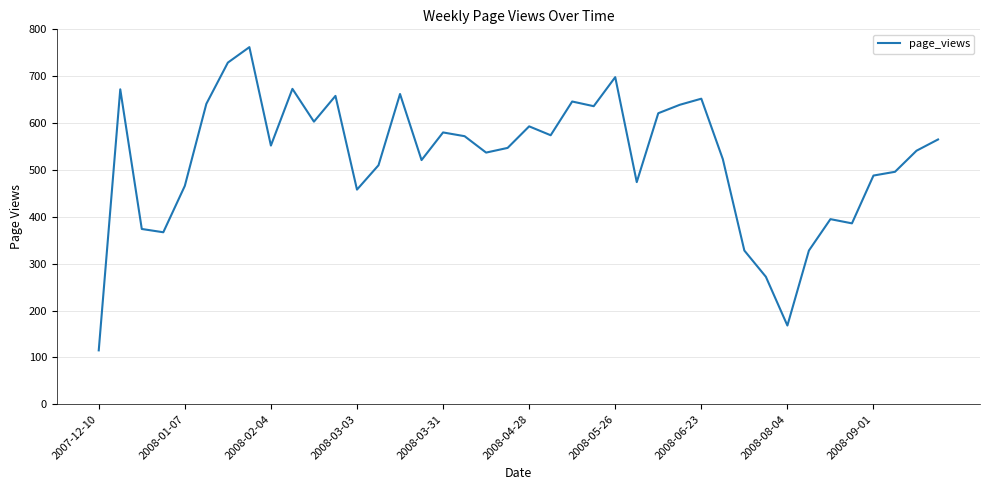

What is the minimum value shown in the chart?

115